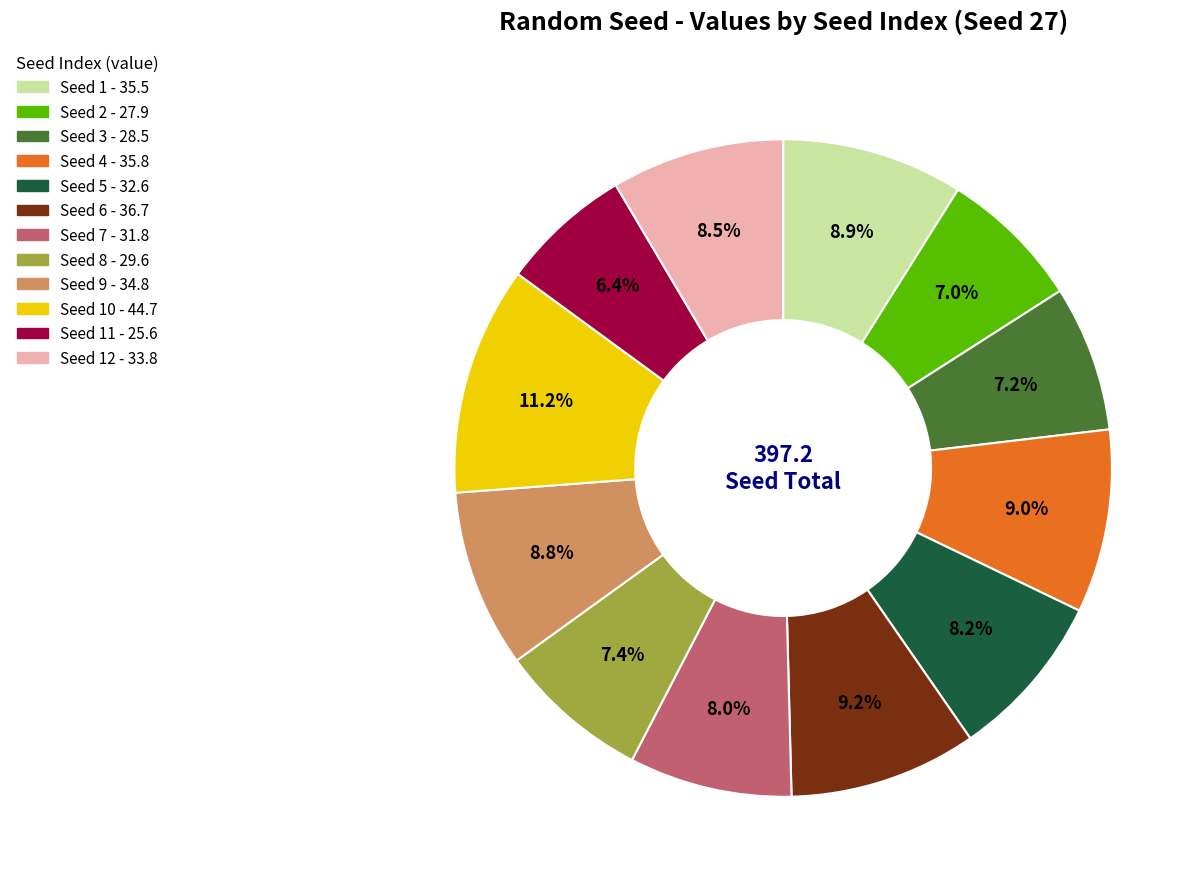

Is there any slice that represents more than half of the pie?

No